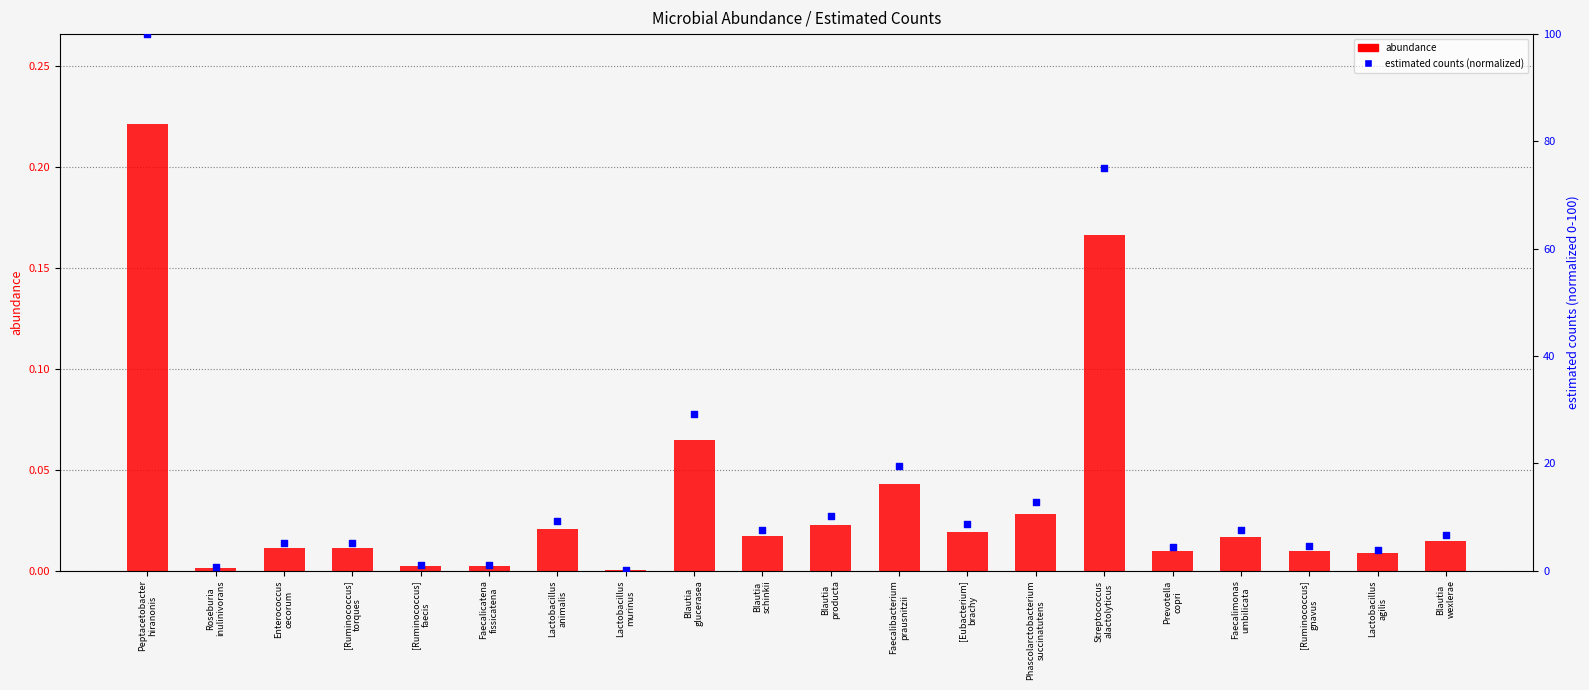

At which category is the sum across all series the highest?

Peptacetobacter
hiranonis